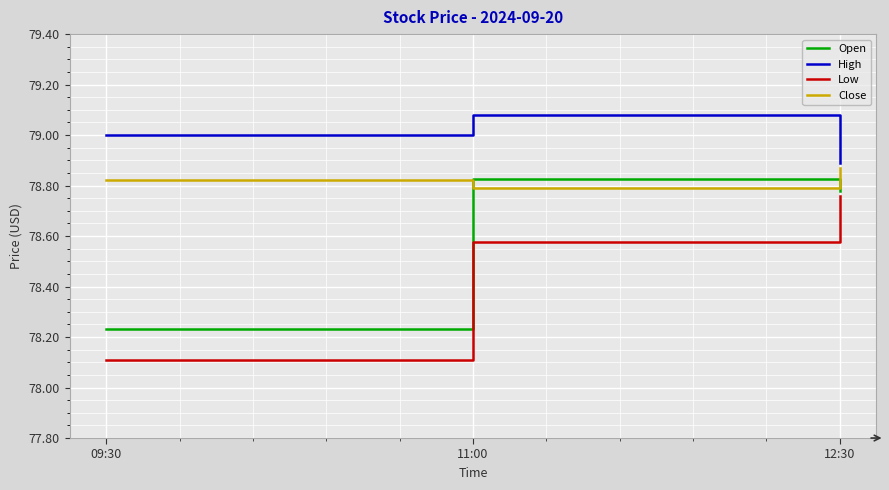

Which category has the highest value in the High series?

11:00